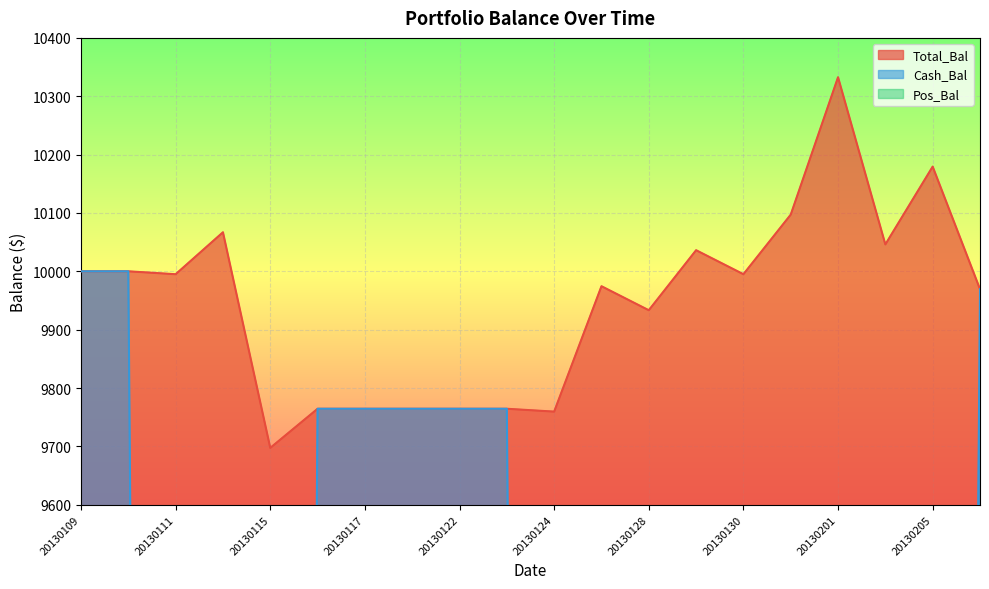

What is the difference between the Cash_Bal values at 20130109 and 20130205?

9996.3